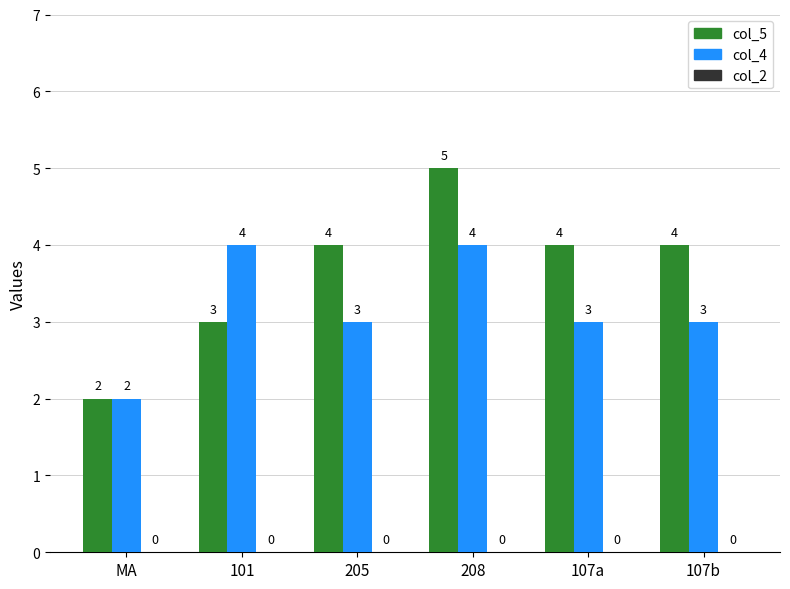

List the series in order of their peak value, lowest first.

col_4, col_5